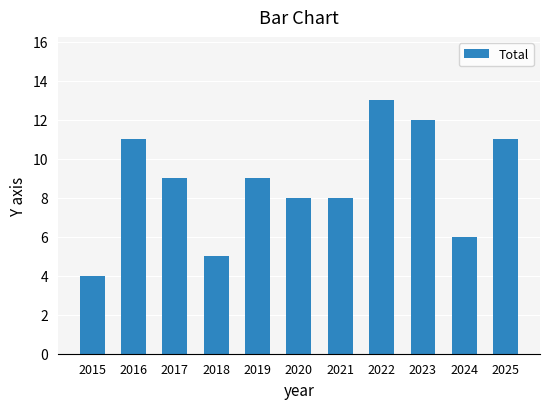

What is the change in value from 2021 to 2025?

+3